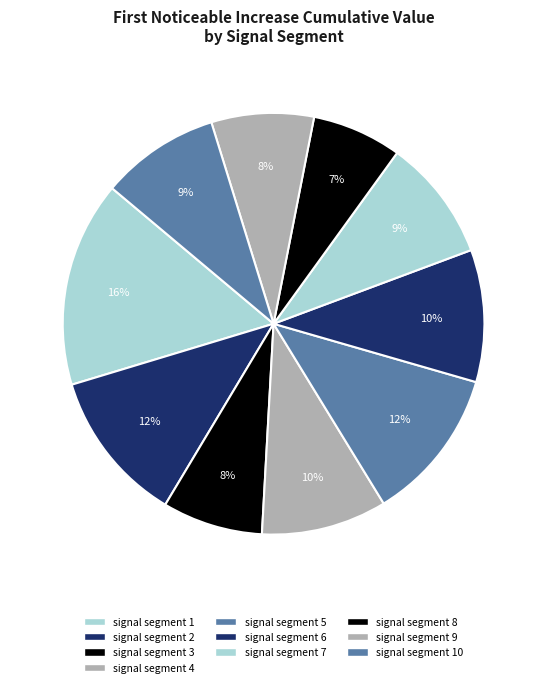

Rank the categories by value from highest to lowest.

signal segment 1, signal segment 5, signal segment 2, signal segment 6, signal segment 4, signal segment 7, signal segment 10, signal segment 9, signal segment 3, signal segment 8